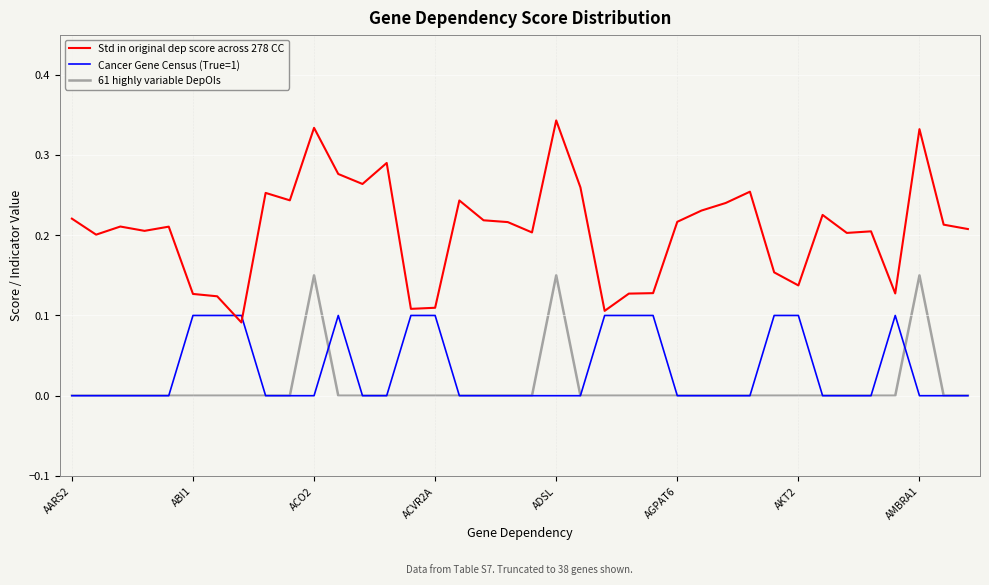

Rank the series by their maximum value, from highest to lowest.

Std in original dep score across 278 CC, 61 highly variable DepOIs, Cancer Gene Census (True=1)